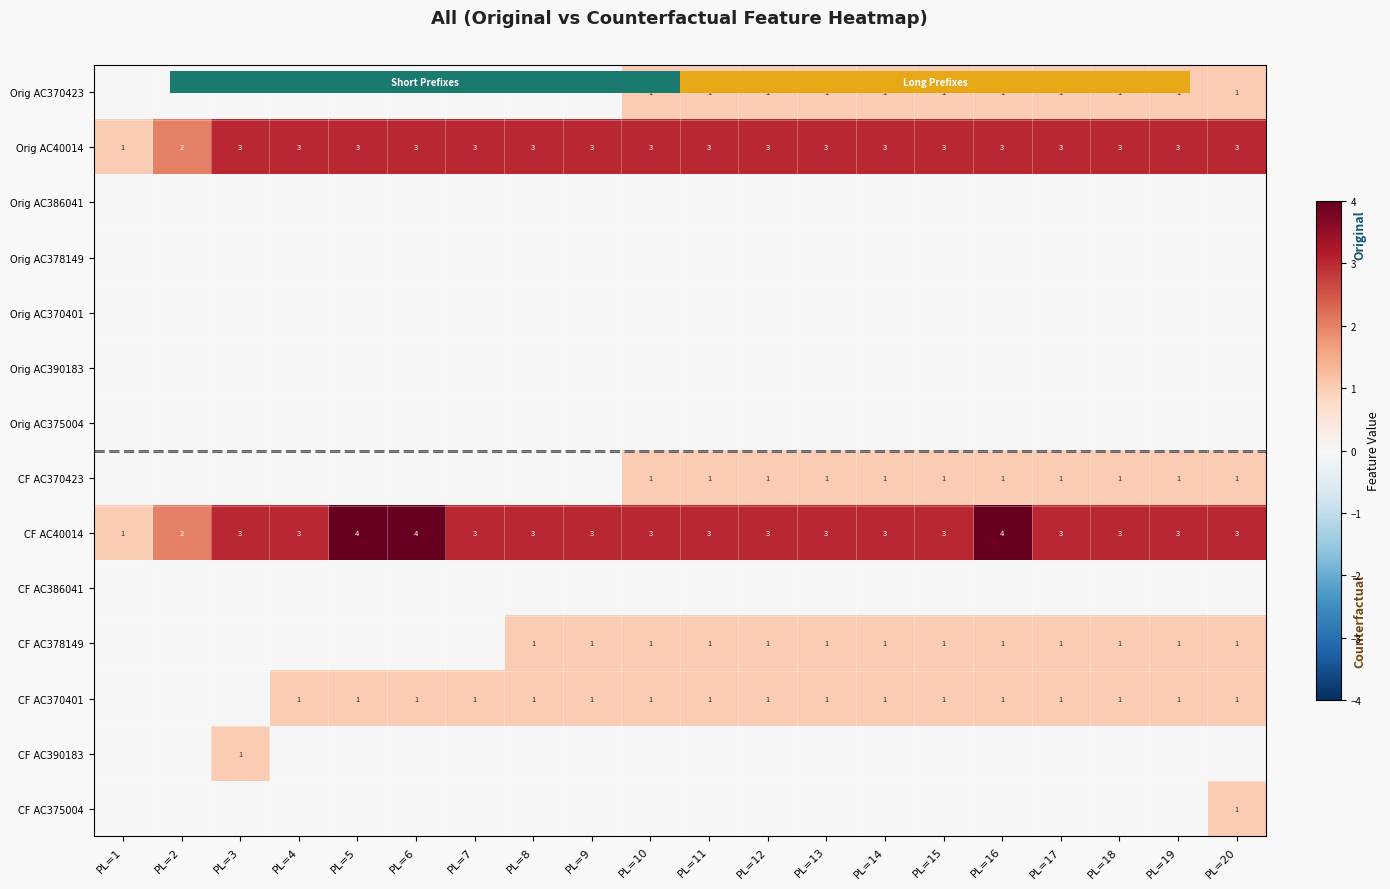

What is the difference between the second highest and second lowest values in the CF AC40014 series?

2